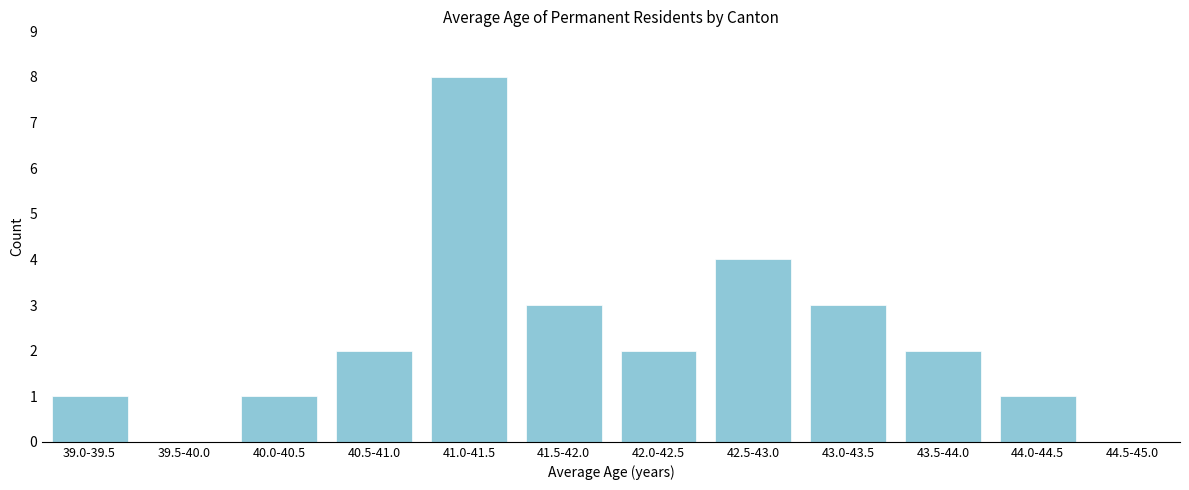

Reading left to right, transcribe all the data shown in this chart.

39.0-39.5=1	39.5-40.0=0	40.0-40.5=1	40.5-41.0=2	41.0-41.5=8	41.5-42.0=3	42.0-42.5=2	42.5-43.0=4	43.0-43.5=3	43.5-44.0=2	44.0-44.5=1	44.5-45.0=0